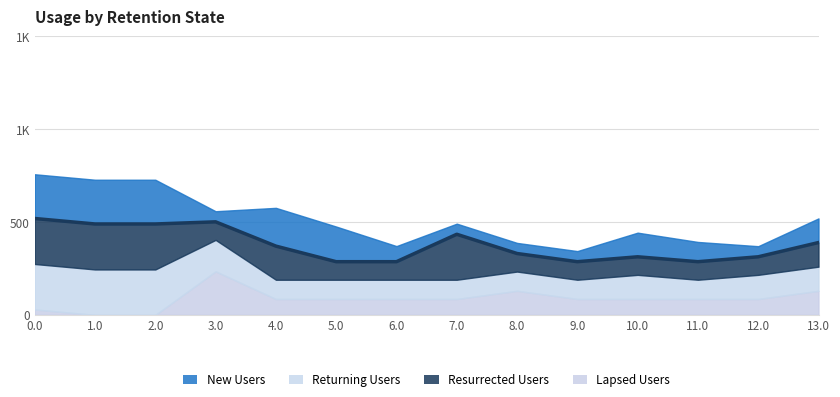

How many values in the Returning Users series exceed 130?

4